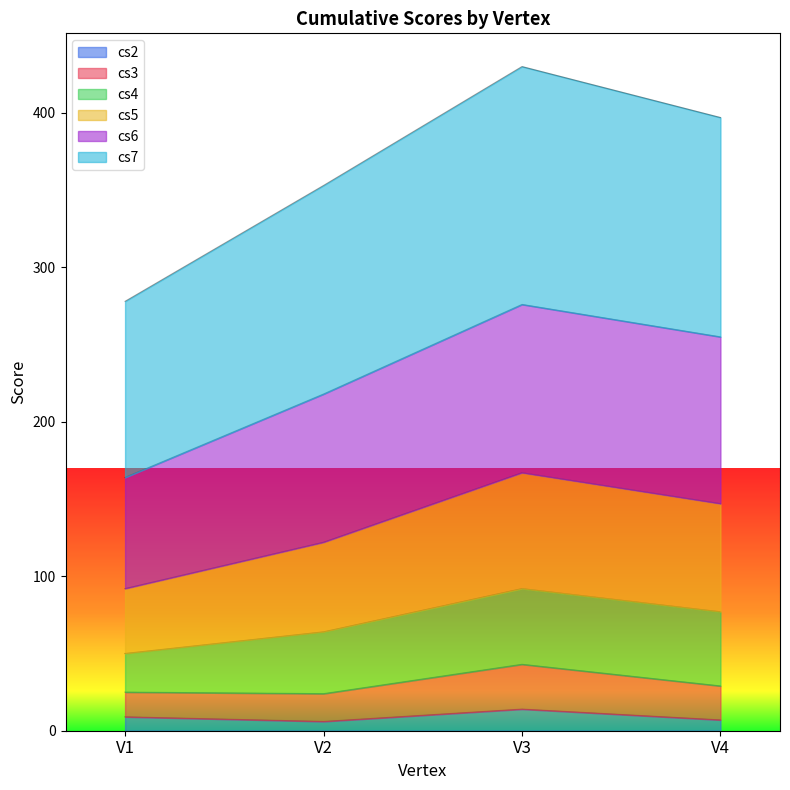

At which label does cs5 reach its minimum?

V1